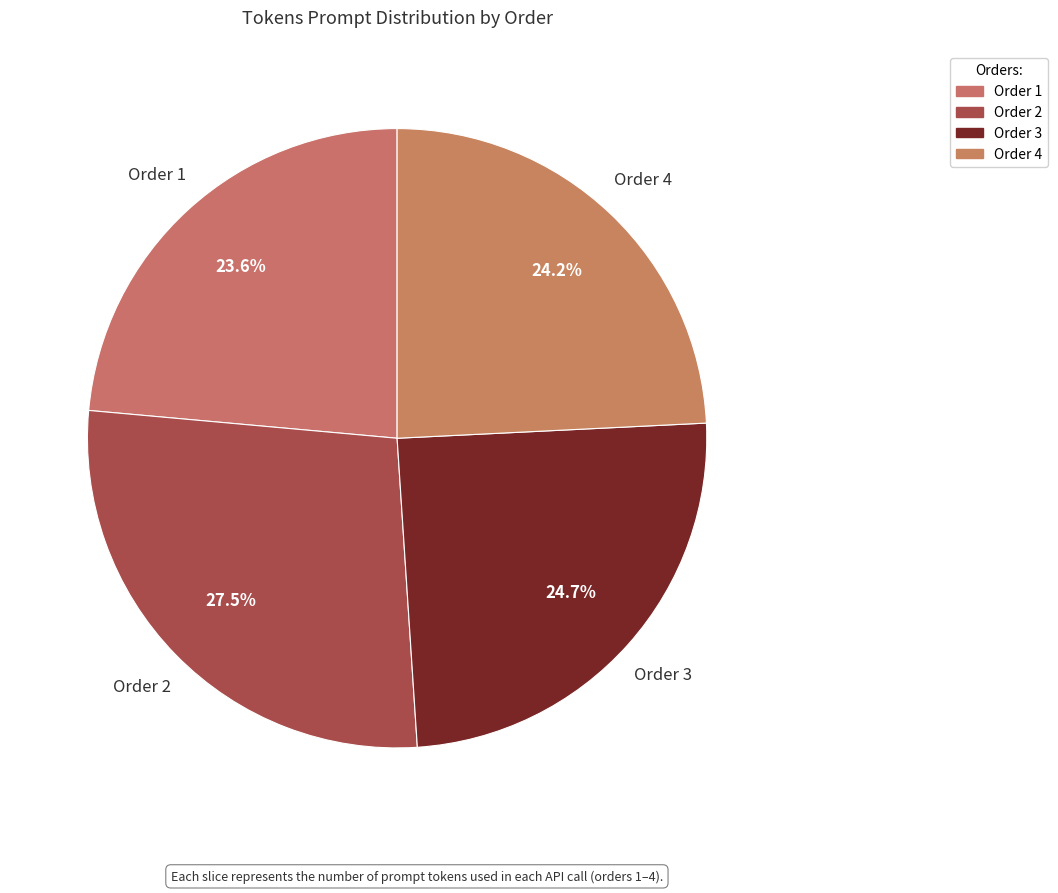

Which has a higher value, Order 4 or Order 1?

Order 4